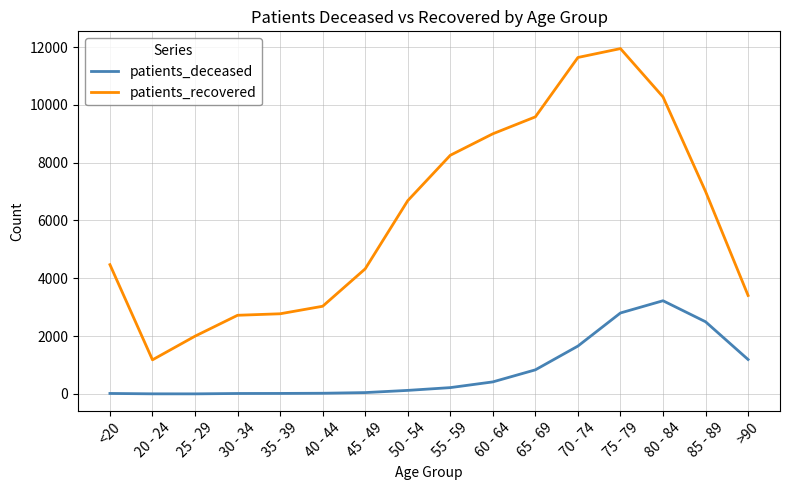

What position from the left is 70 - 74?

12